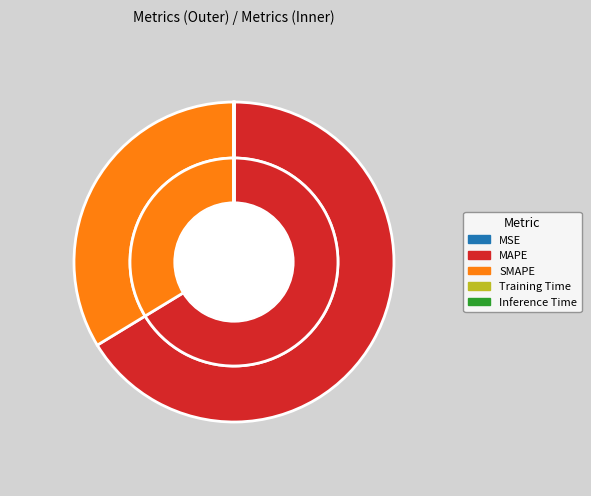

Is the sum of Inference Time and Training Time greater than half?

No